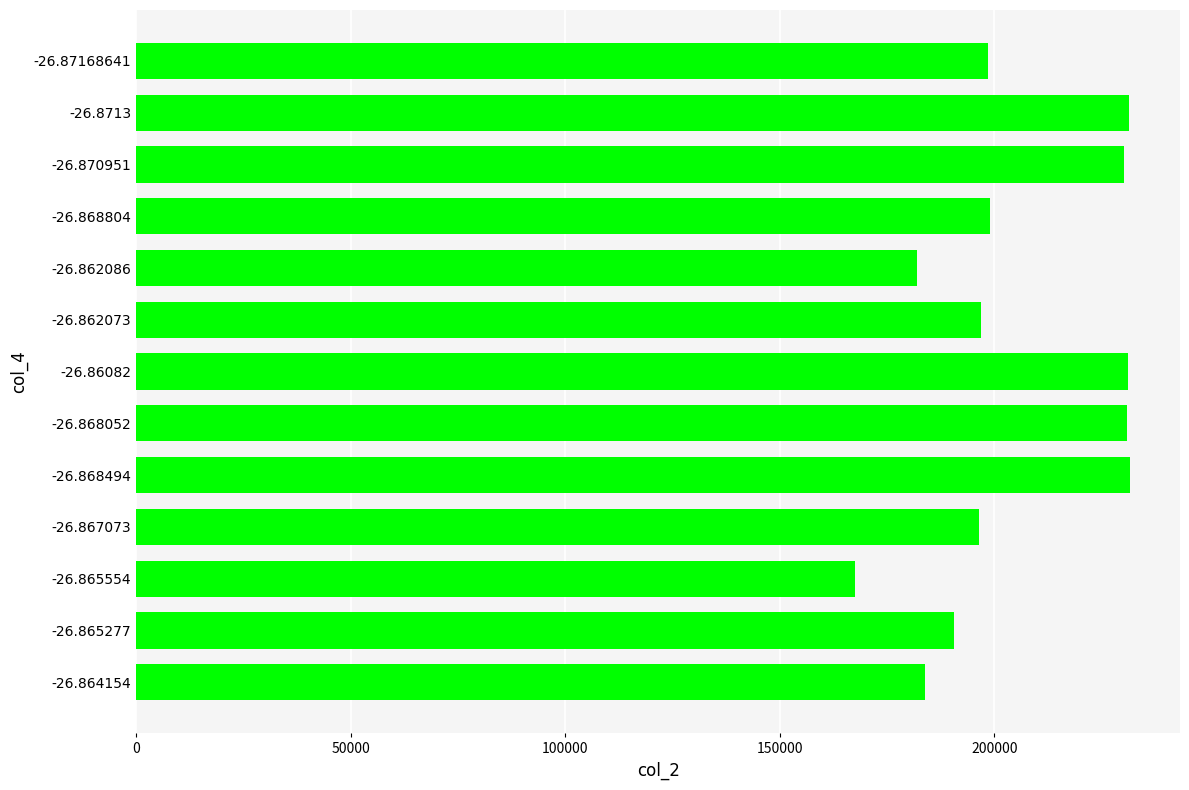

The value at -26.8713 is 231482. True or false?

True